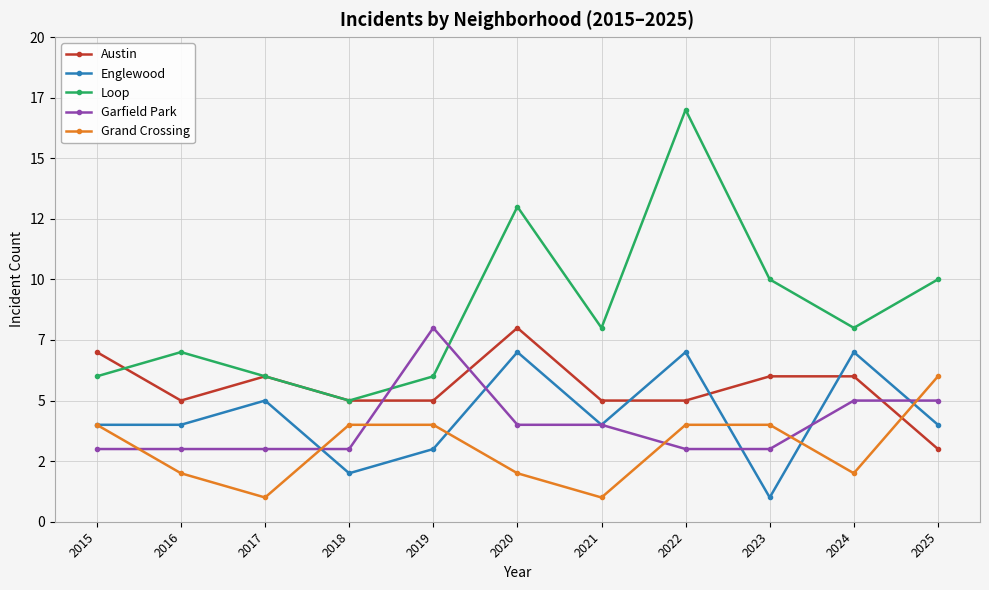

Is it true that Loop equals 9 at 2016?

False